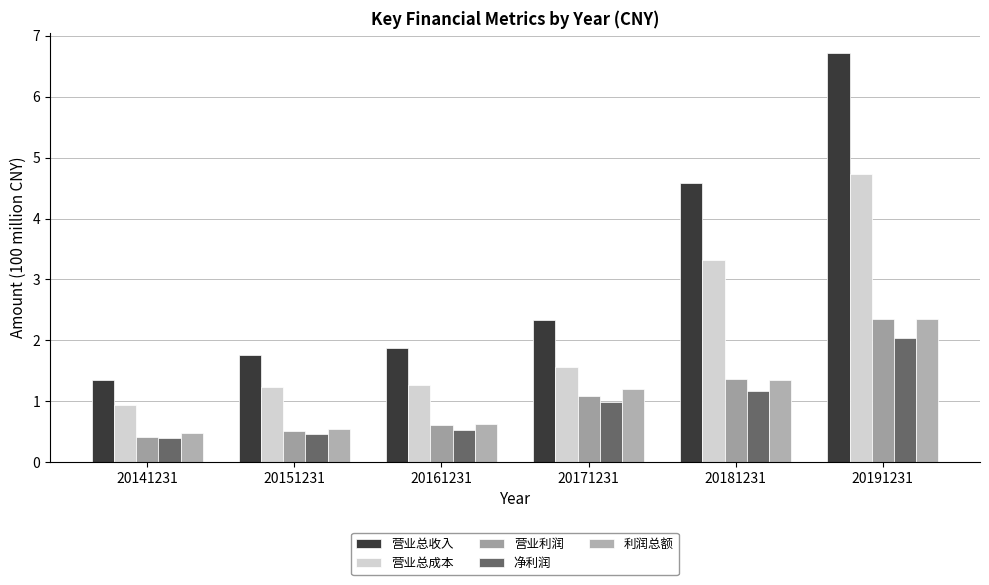

List the labels in order of 营业利润 value, smallest first.

20141231, 20151231, 20161231, 20171231, 20181231, 20191231